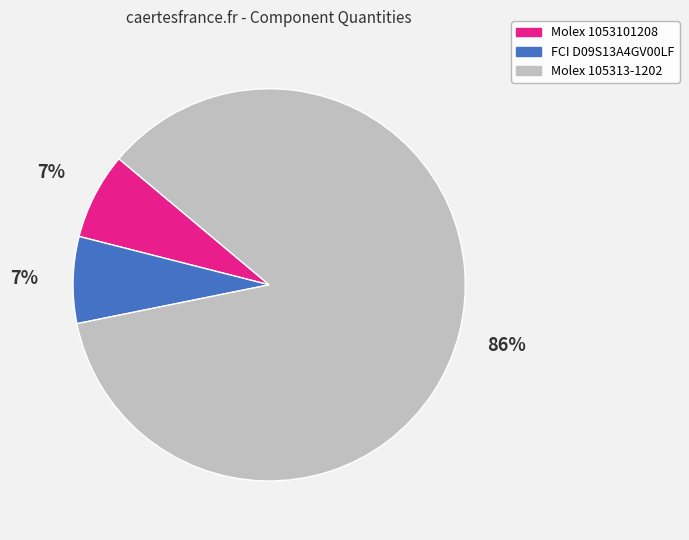

Which category has the biggest portion of the pie?

Molex 105313-1202